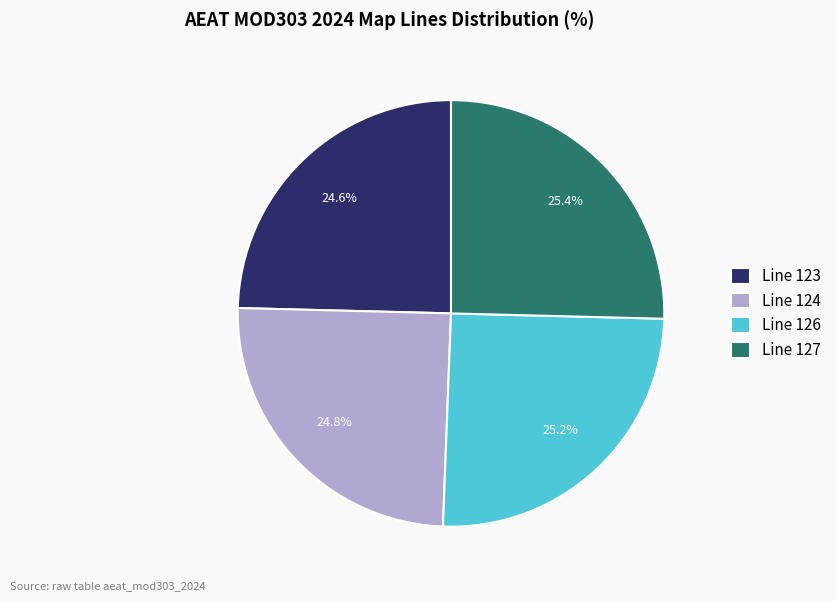

Is there any slice that represents more than half of the pie?

No